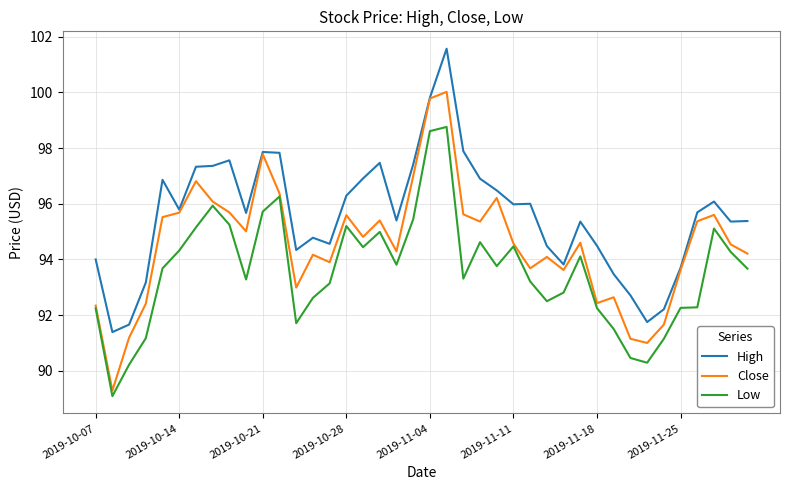

True or false: Low and High cross at least once.

False